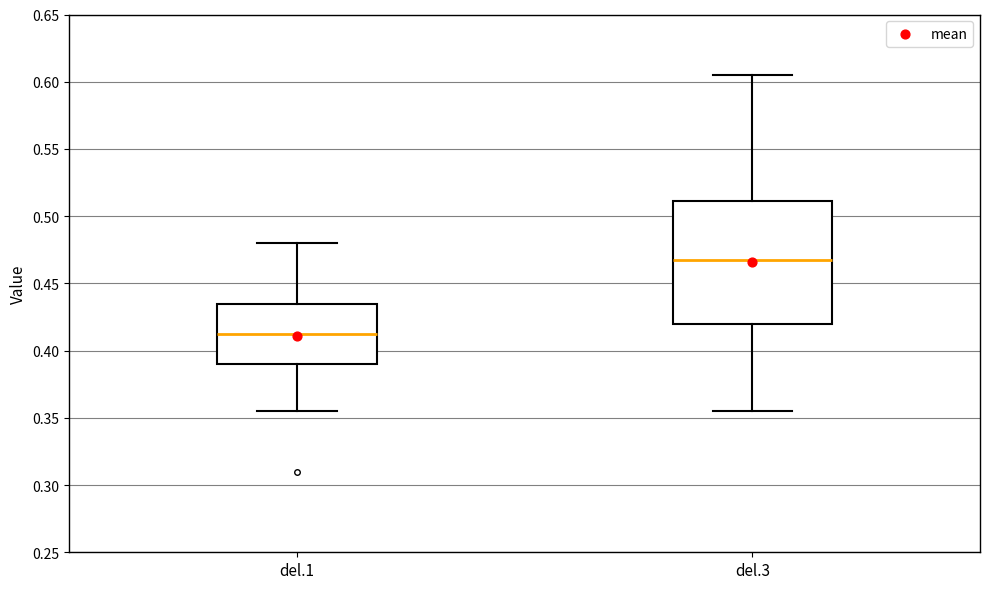

Which box has the highest median line?

del.3